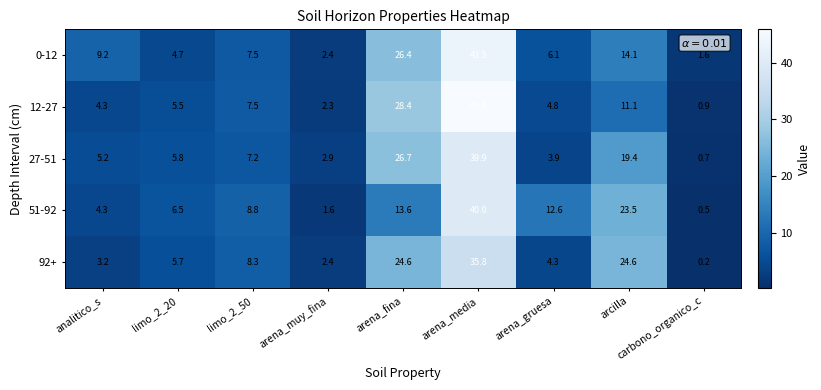

At which category does the chart reach its peak across all series?

arena_media